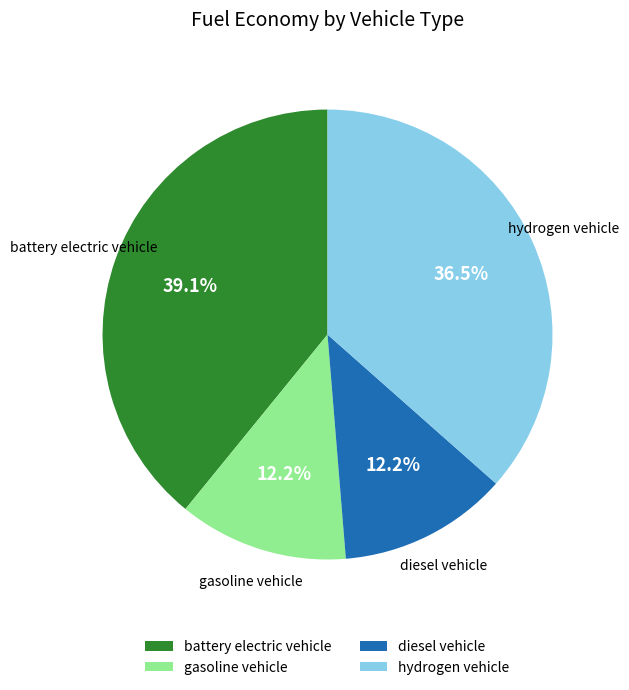

To the nearest percent, what is the combined percentage of hydrogen vehicle and diesel vehicle?

49%